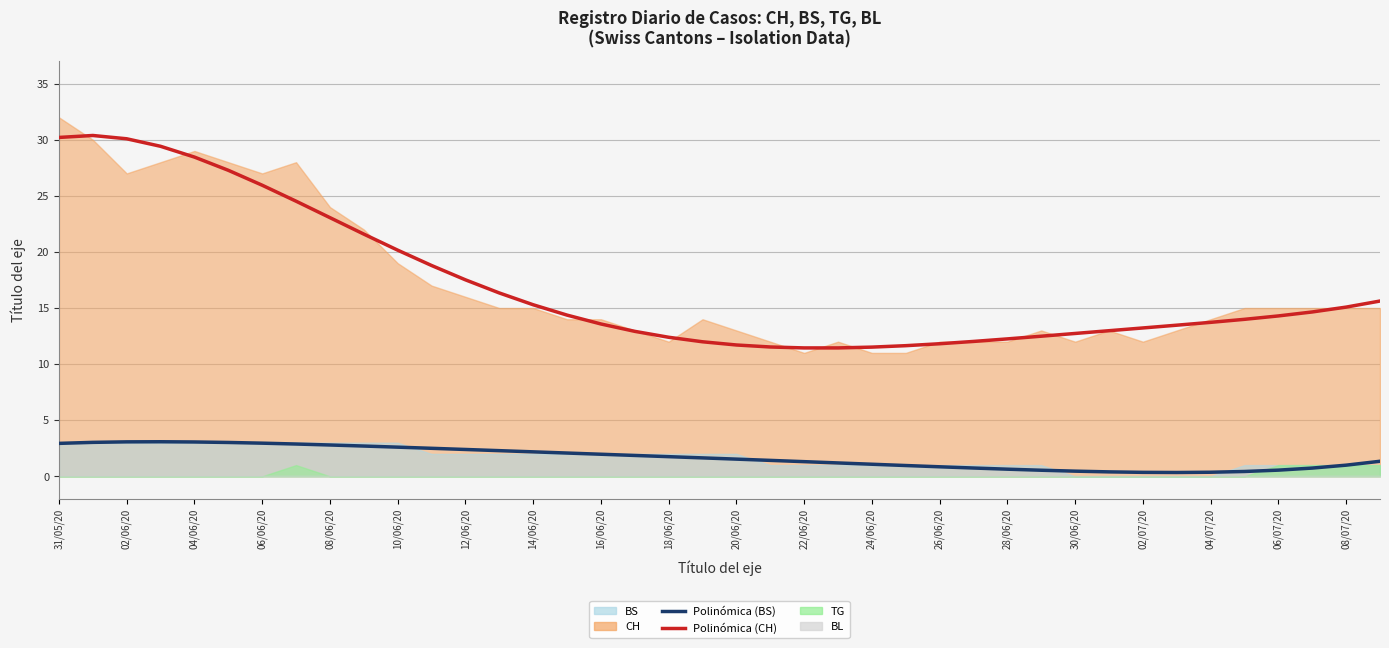

Is the value of Polinómica (CH) at 30 greater than the value of Polinómica (BS) at 18/06/20?

Yes